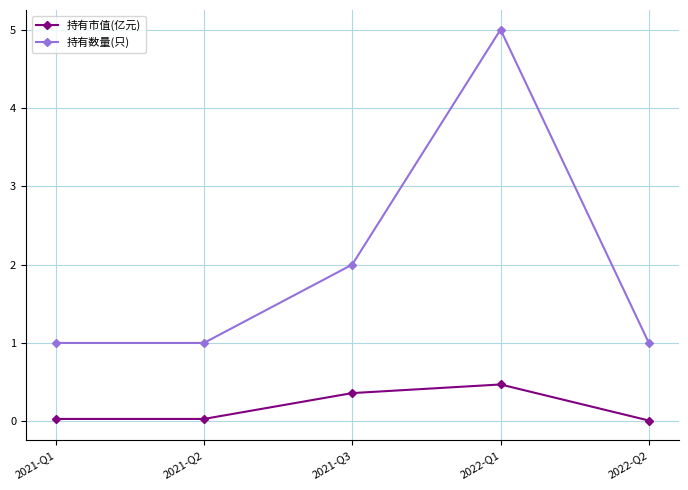

True or false: 持有数量(只) and 持有市值(亿元) intersect in this chart.

False